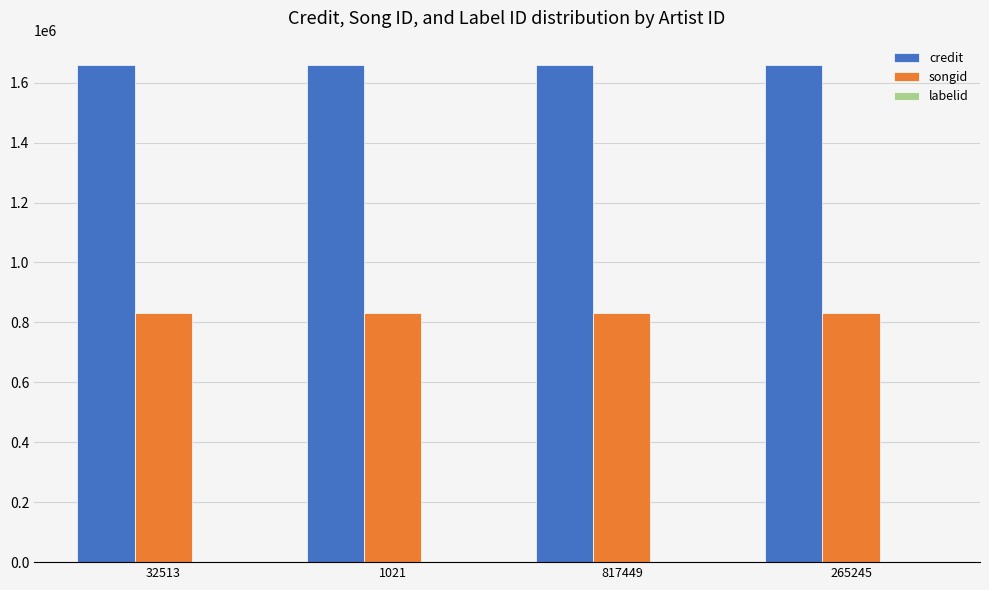

What is the greatest value displayed?

1657407